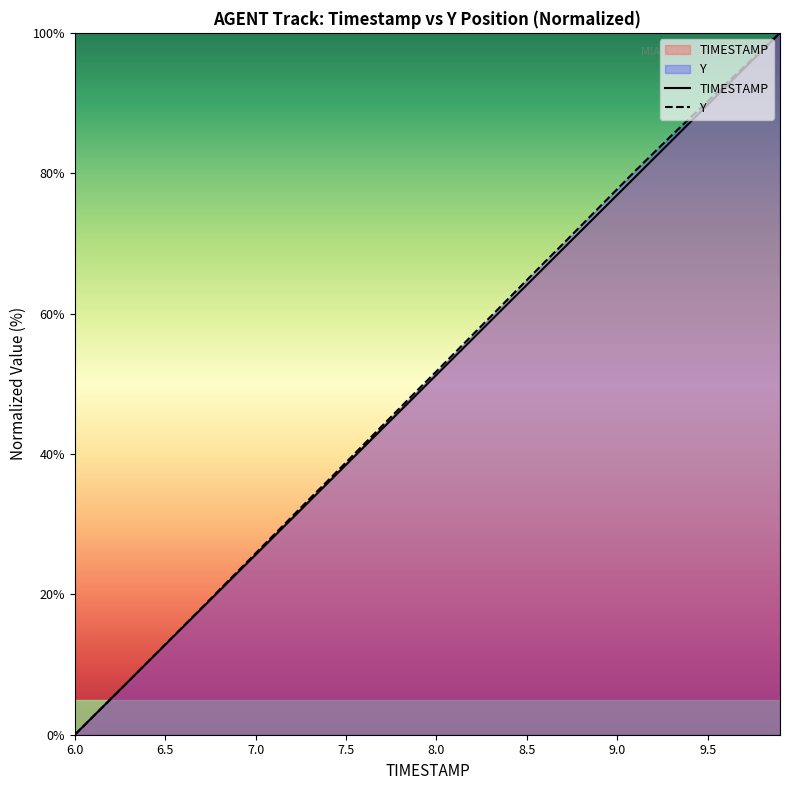

How many values in the Y series are below 51?

20